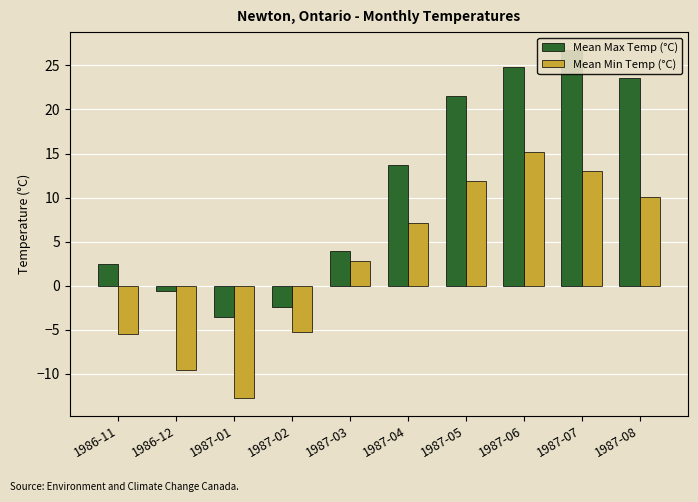

What is the value of the Mean Max Temp (°C) bar at the 9th from the left?

26.8